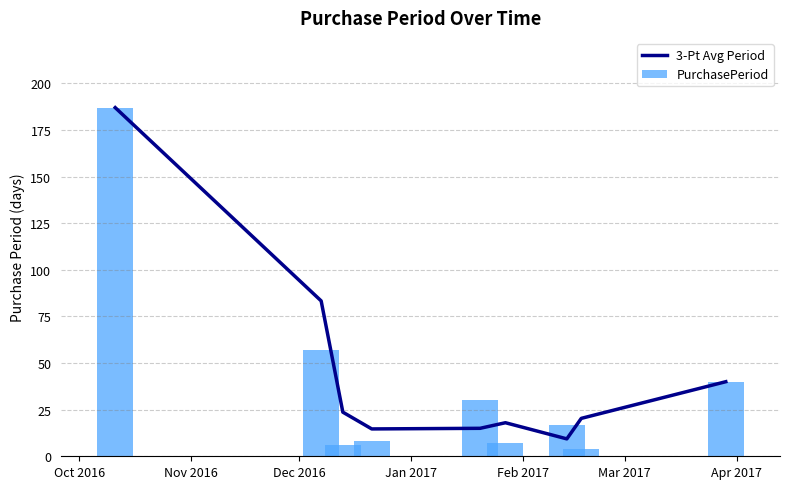

Which series has the widest spread of values?

PurchasePeriod